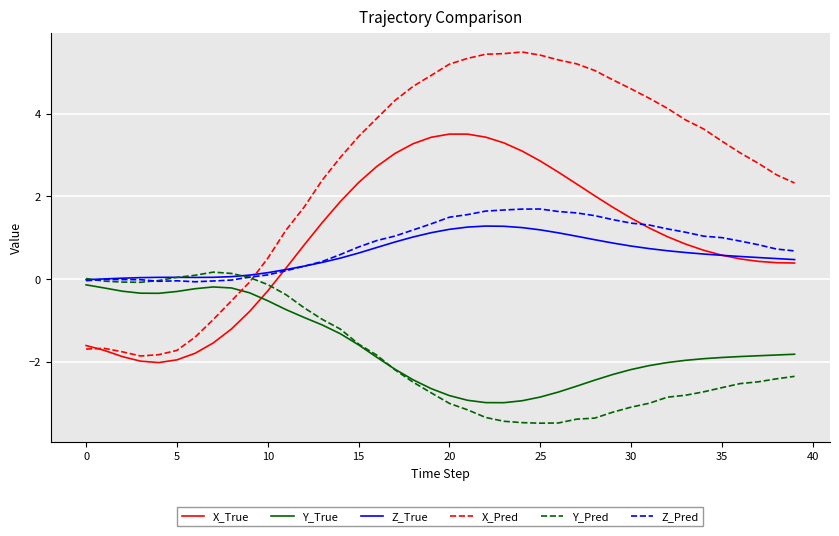

Which series has the largest range (max minus min)?

X_Pred